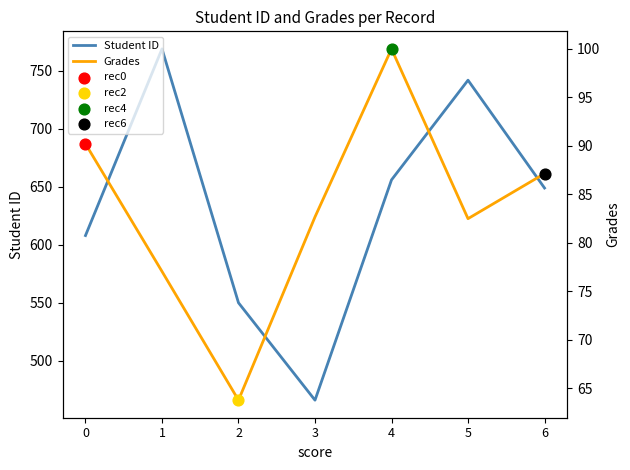

Which series reaches the minimum Y coordinate?

Grades